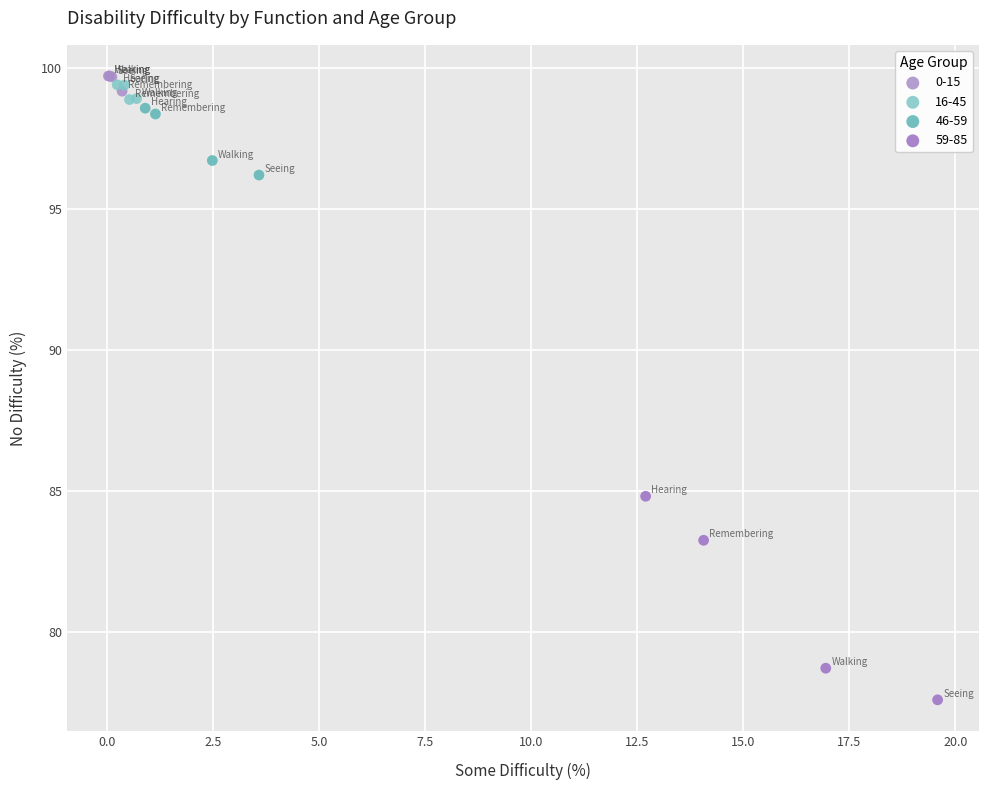

Which series reaches the minimum Y coordinate?

59-85